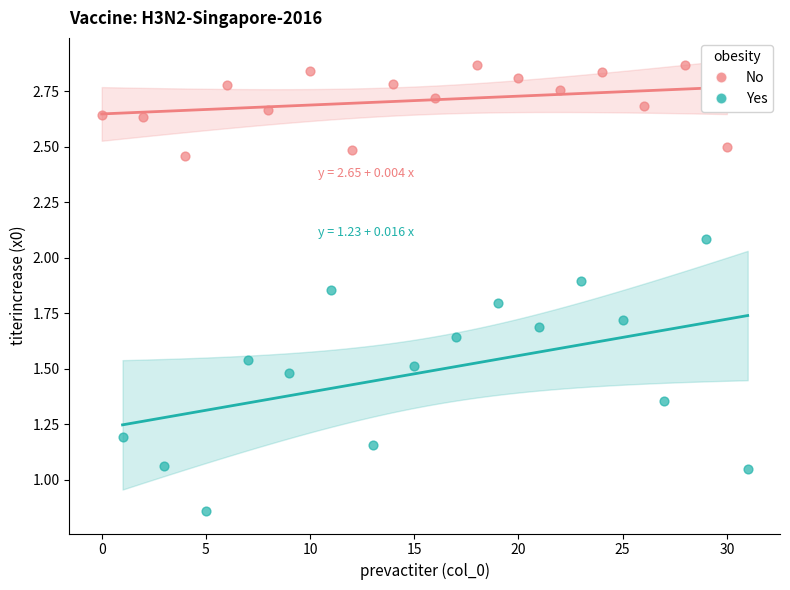

What are all the series names shown in the legend?

No, Yes